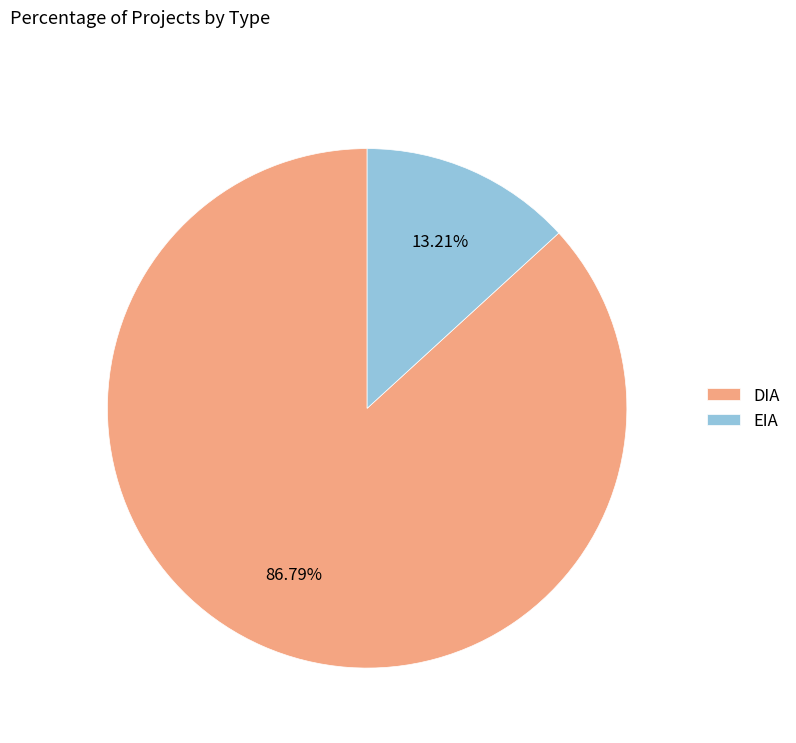

To the nearest percent, what is the difference between the DIA and EIA slice percentages?

74%